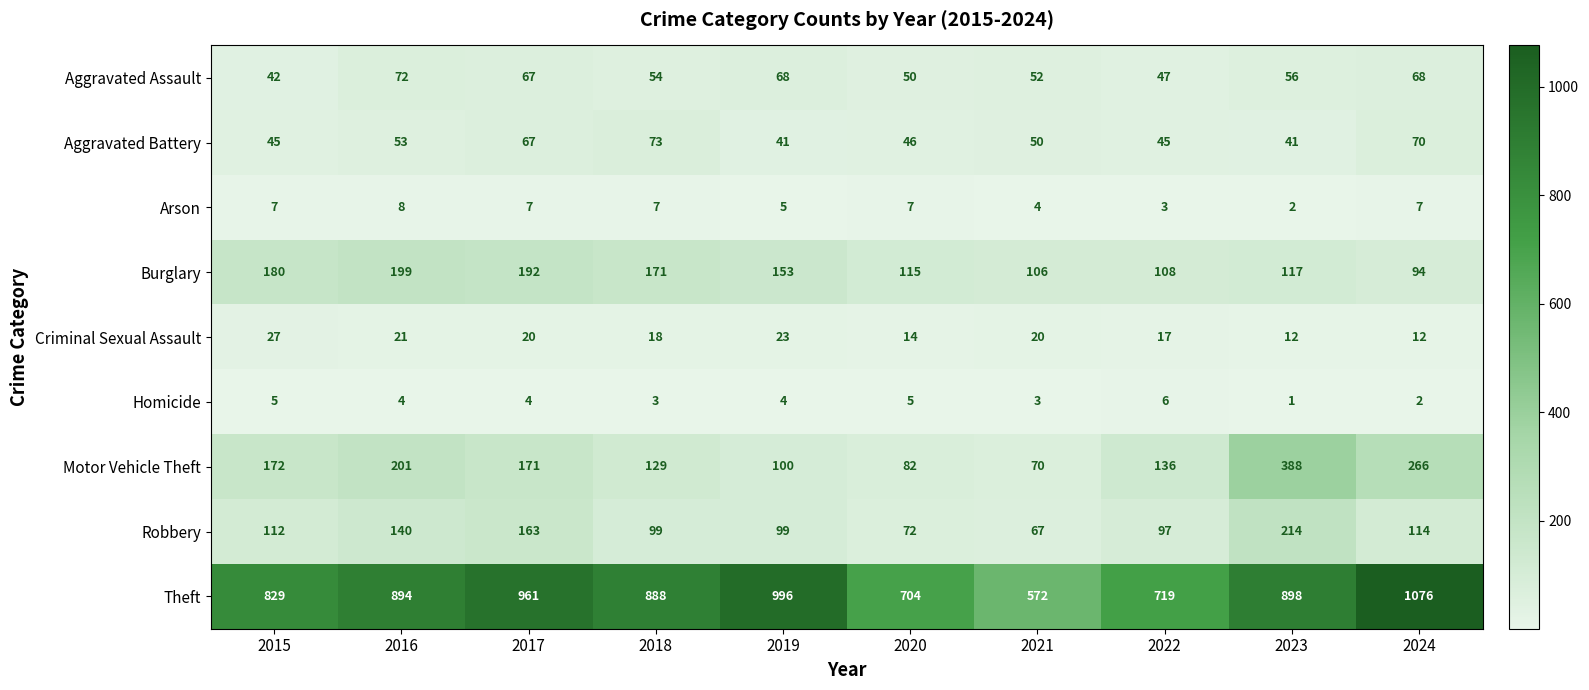

True or false: Arson has a value of 3 at 2022.

True